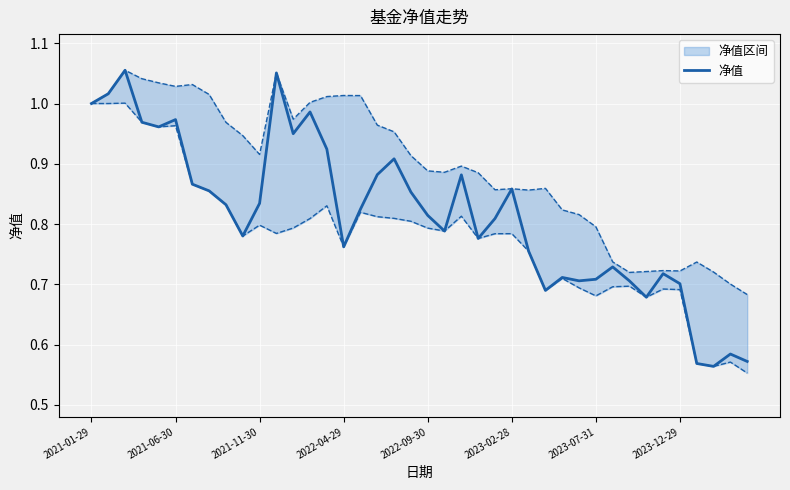

The 净值 series shows 0.3 at 2021-11-30. True or false?

False